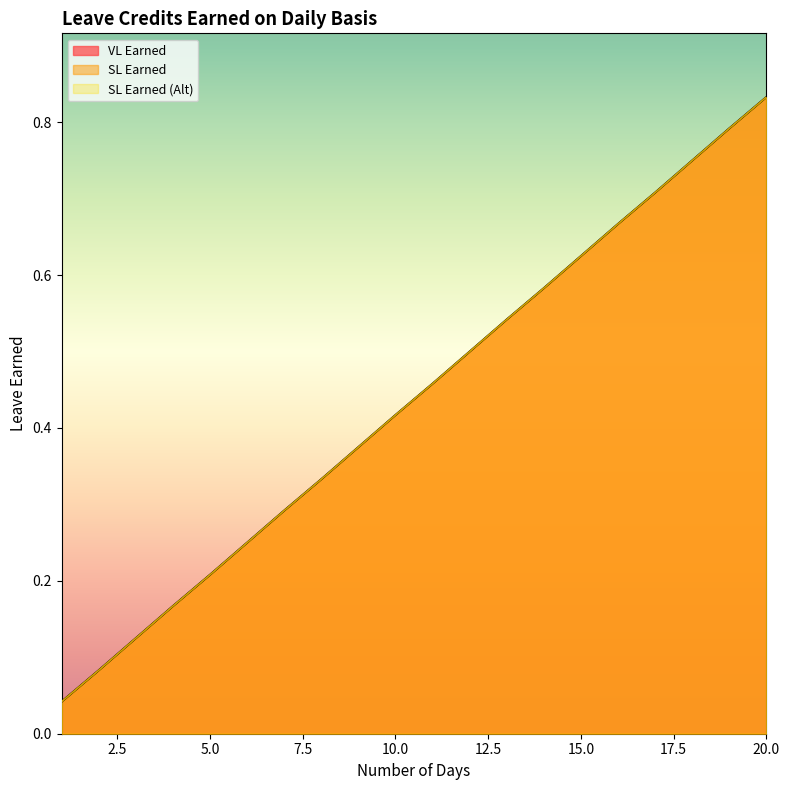

What is the total value across all series at 4?

0.5